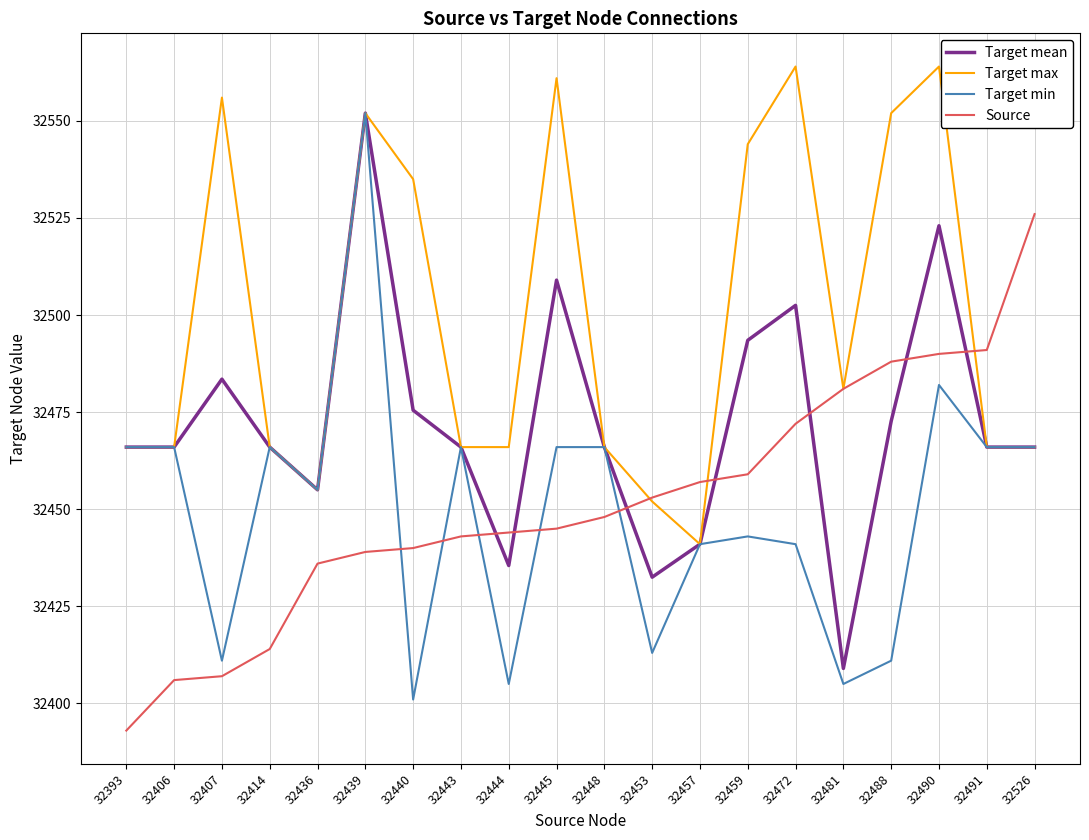

What is the difference between the highest and lowest values at 32472?

123.0